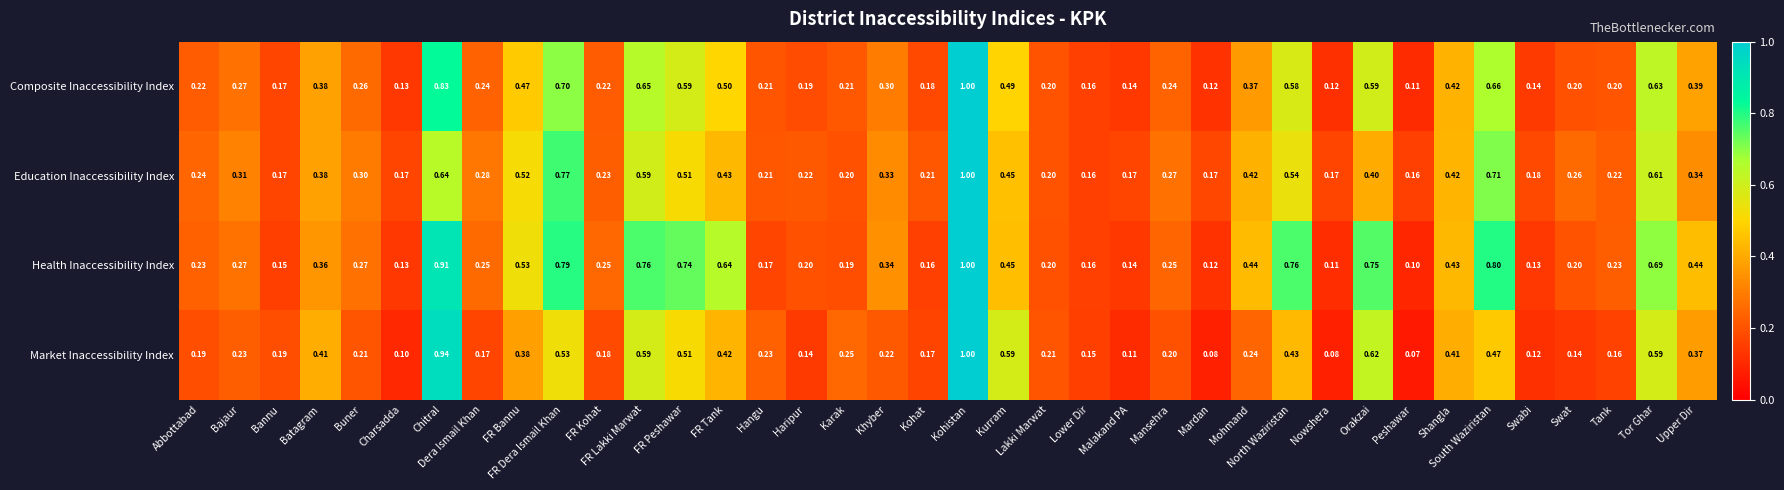

At how many categories does at least one series exceed 0?

38